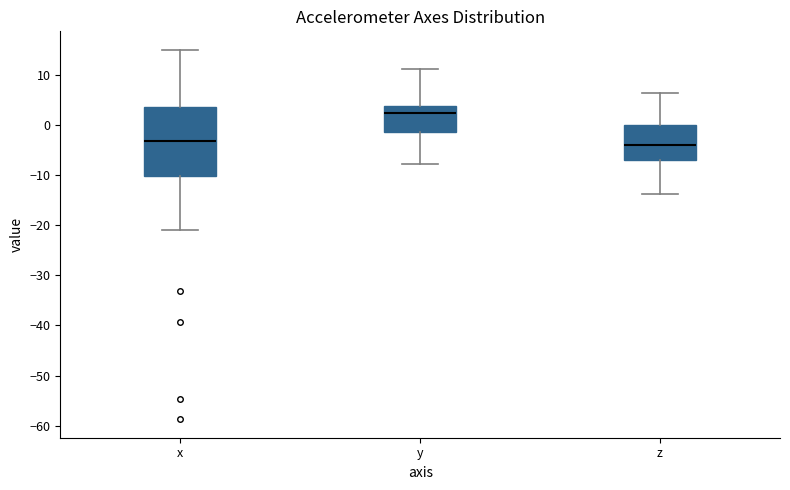

Reading left to right, read every box against the y-axis: the position of its median line, the range the box covers, and the ends of its whiskers. The values are not printed on the chart, so give them approximately, as read against the axis.

x: median -3, box -10 to 4, whiskers -21 to 15
y: median 2, box -1 to 4, whiskers -8 to 11
z: median -4, box -7 to 0, whiskers -14 to 6